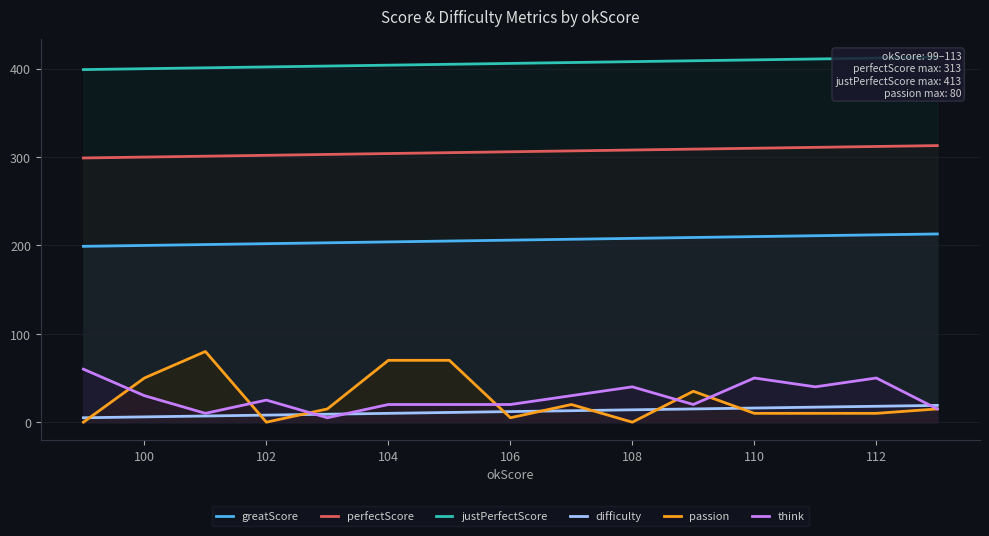

What are all the series names shown in the legend?

greatScore, perfectScore, justPerfectScore, difficulty, passion, think